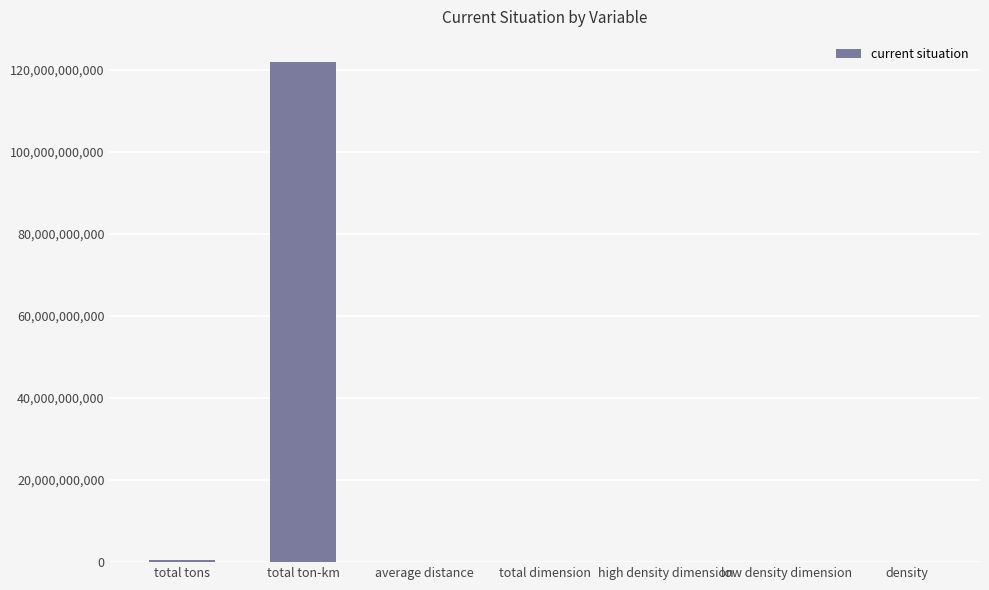

What is the sum of all values?

122327123298.2